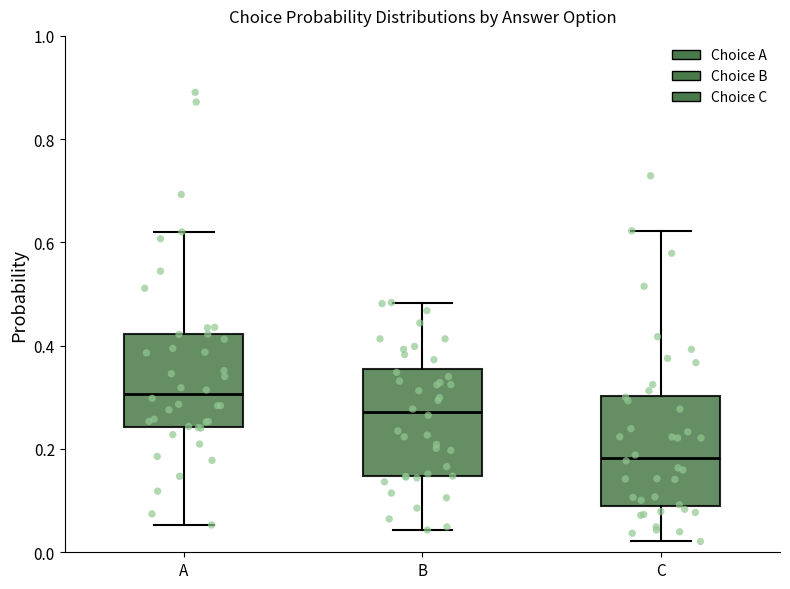

Reading left to right, read every box against the y-axis: the position of its median line, the range the box covers, and the ends of its whiskers. The values are not printed on the chart, so give them approximately, as read against the axis.

A: median 0.30, box 0.24 to 0.42, whiskers 0.06 to 0.62
B: median 0.28, box 0.14 to 0.36, whiskers 0.04 to 0.48
C: median 0.18, box 0.08 to 0.30, whiskers 0.02 to 0.62